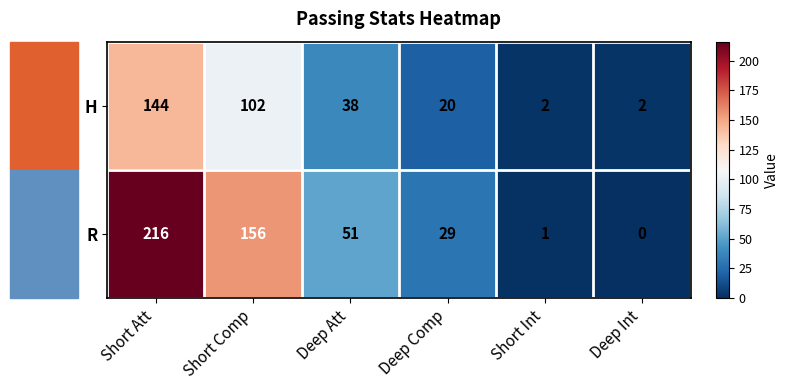

Which category has the lowest value in the R series?

Deep Int